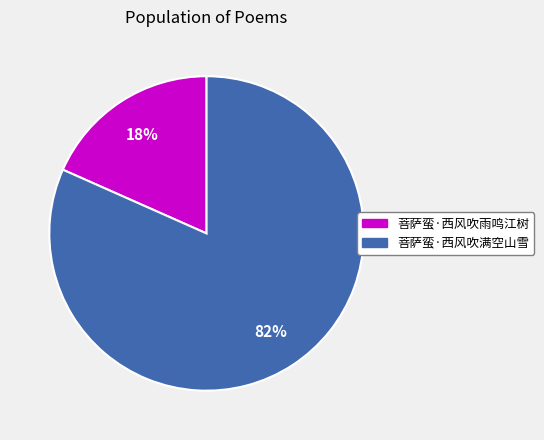

Is there a majority slice in this chart?

Yes